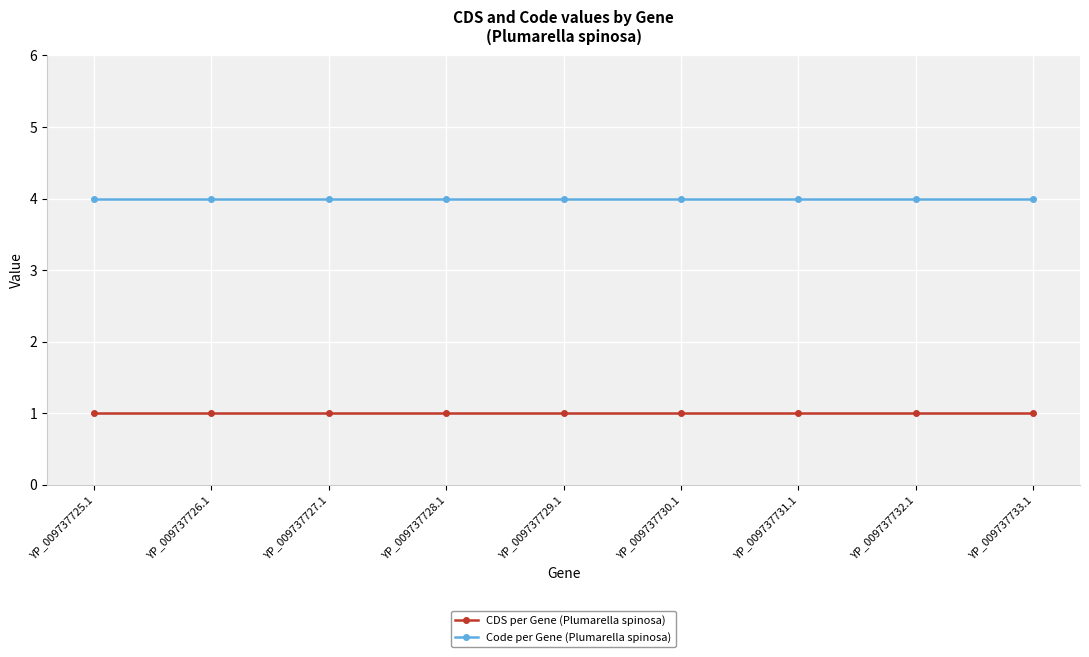

Reading left to right, what are all the values shown in this chart?

CDS per Gene (Plumarella spinosa): YP_009737725.1=1	YP_009737726.1=1	YP_009737727.1=1	YP_009737728.1=1	YP_009737729.1=1	YP_009737730.1=1	YP_009737731.1=1	YP_009737732.1=1	YP_009737733.1=1
Code per Gene (Plumarella spinosa): YP_009737725.1=4	YP_009737726.1=4	YP_009737727.1=4	YP_009737728.1=4	YP_009737729.1=4	YP_009737730.1=4	YP_009737731.1=4	YP_009737732.1=4	YP_009737733.1=4